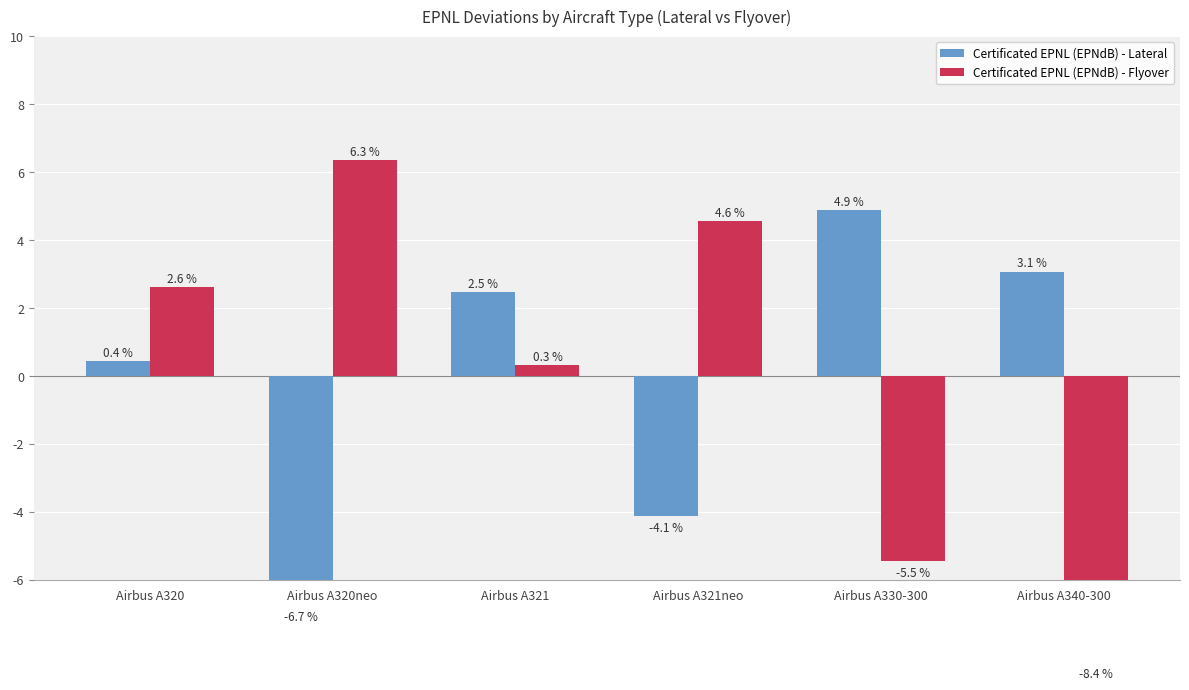

What is the total value across all series at Airbus A321?

2.8